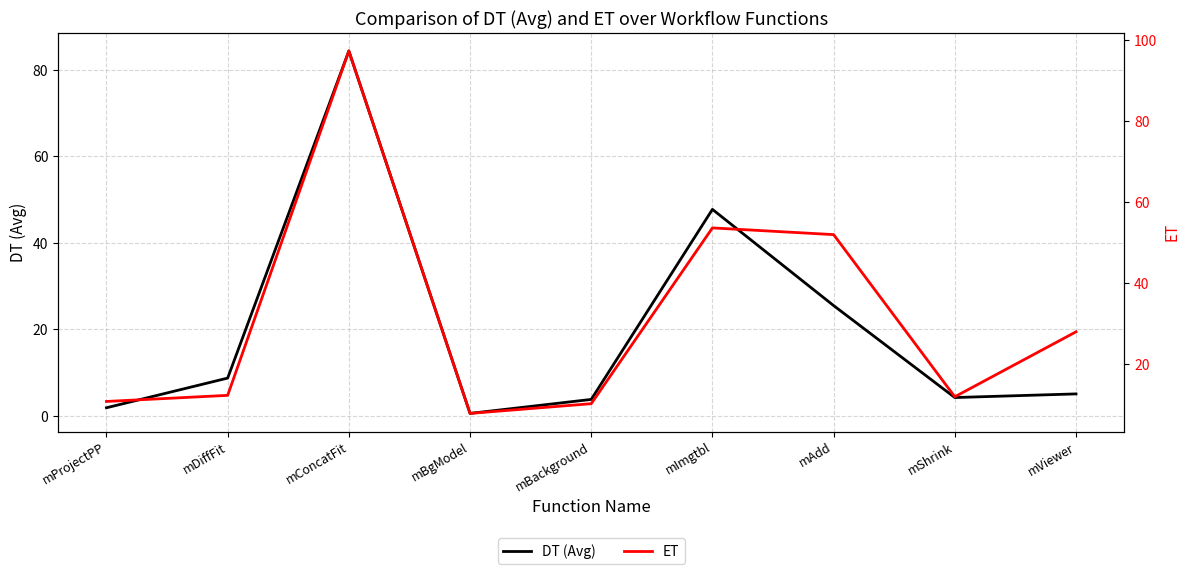

What is the difference between the second highest and minimum values in the DT (Avg) series?

47.2